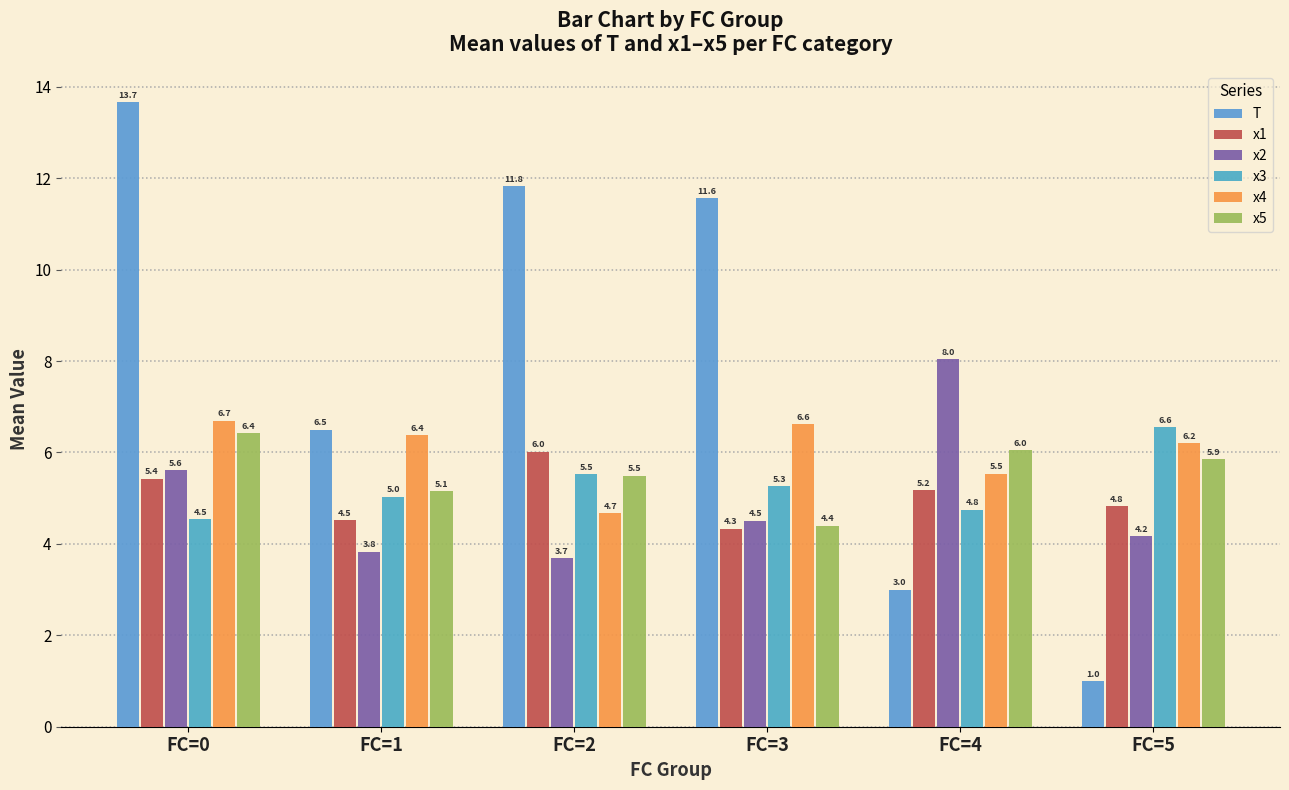

What is the average value of the x1 series?

5.0